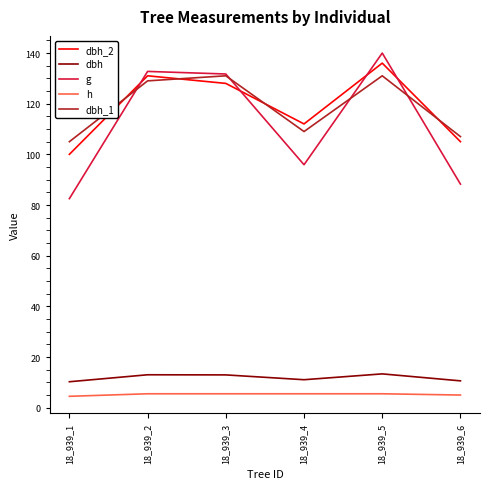

True or false: dbh_1 has a value of 235.7 at 18_939_5.

False